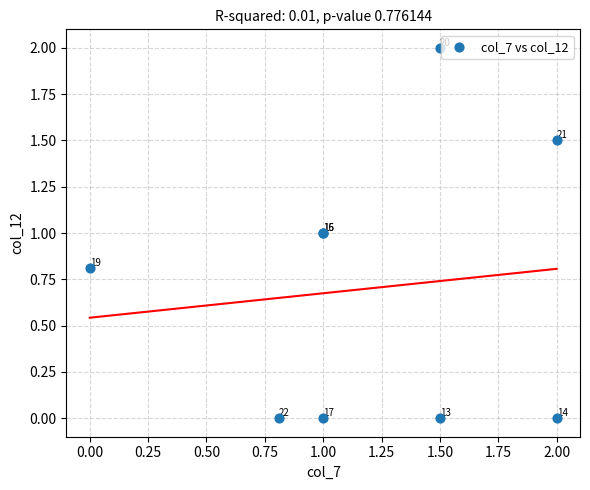

What Y value in the scatter plot is closest to 1?

1.0